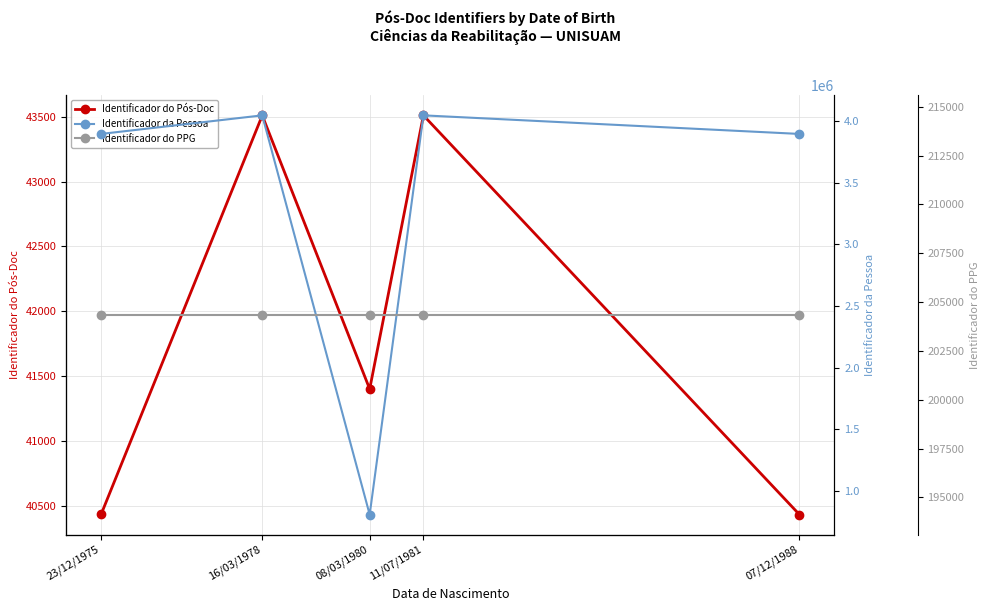

True or false: Identificador do Pós-Doc and Identificador da Pessoa intersect in this chart.

False